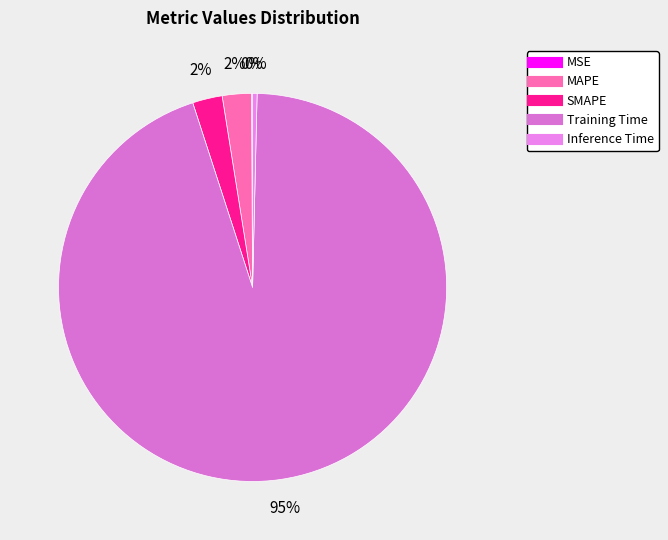

What is the change in value from MSE to Training Time?

+1.6